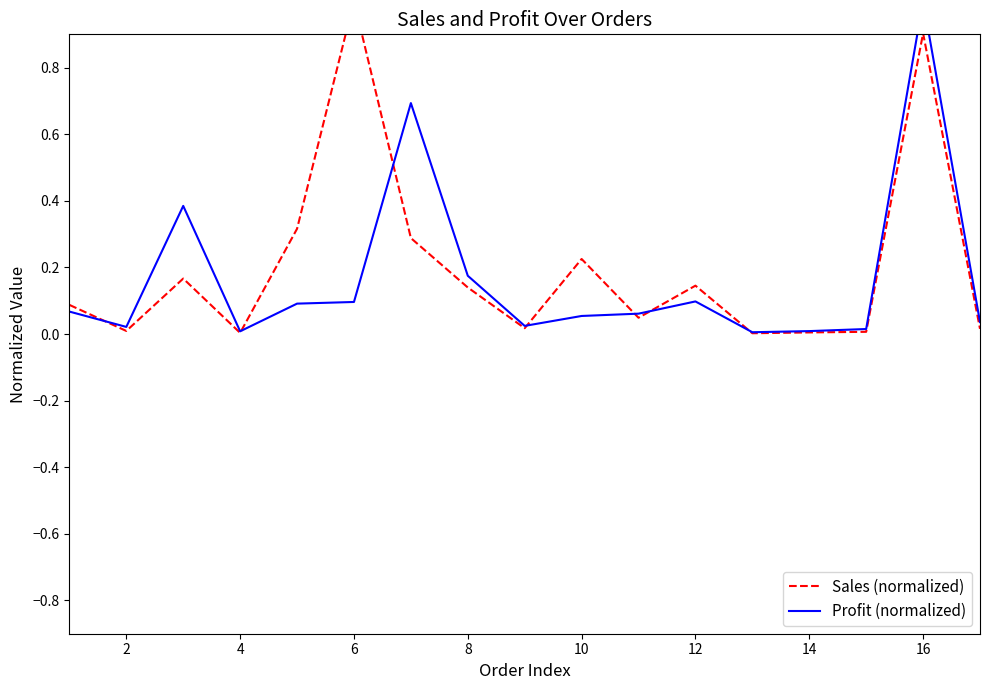

Is it true that Profit (normalized) equals 0.0 at 2?

True